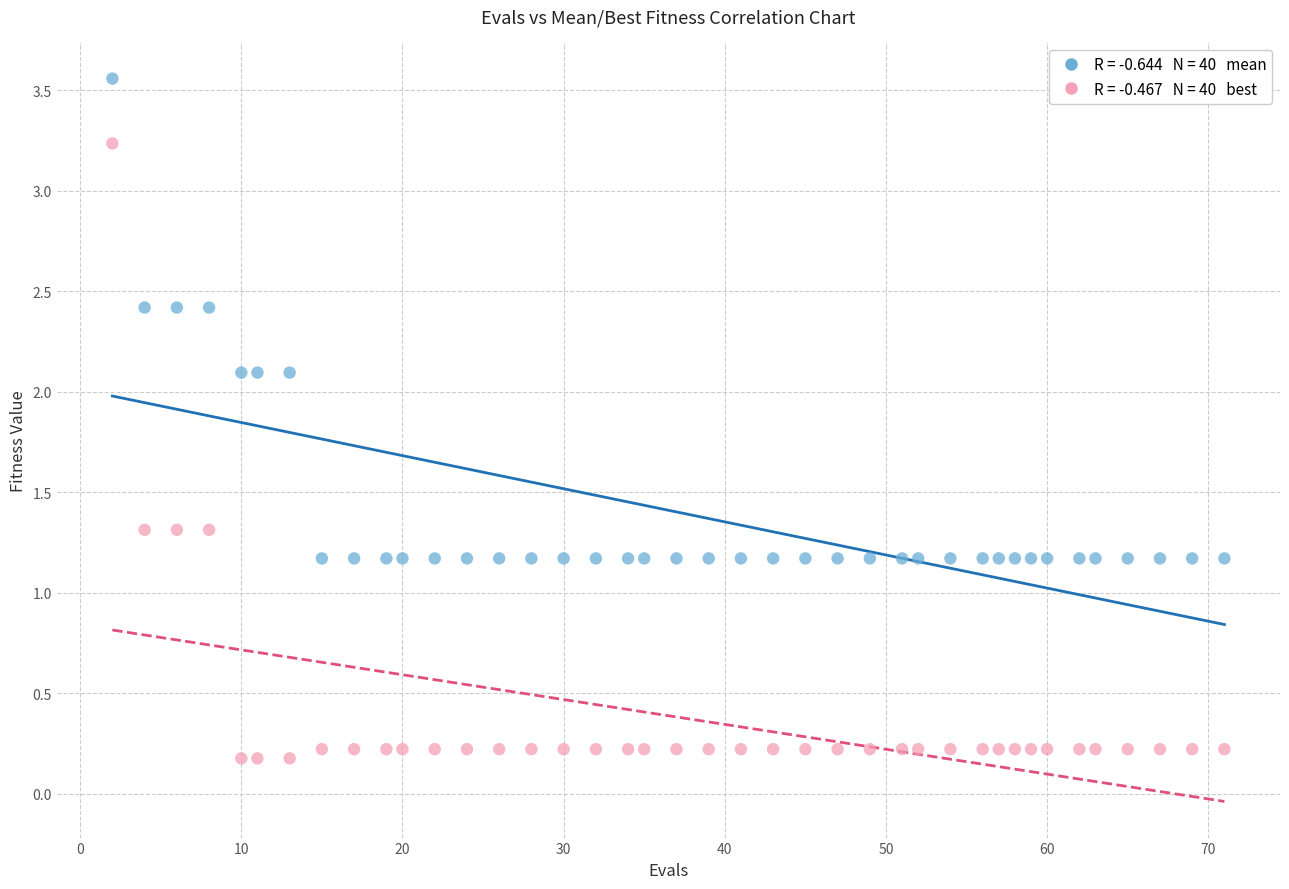

Across all data points, what is the range of X values (max minus min)?

69.0